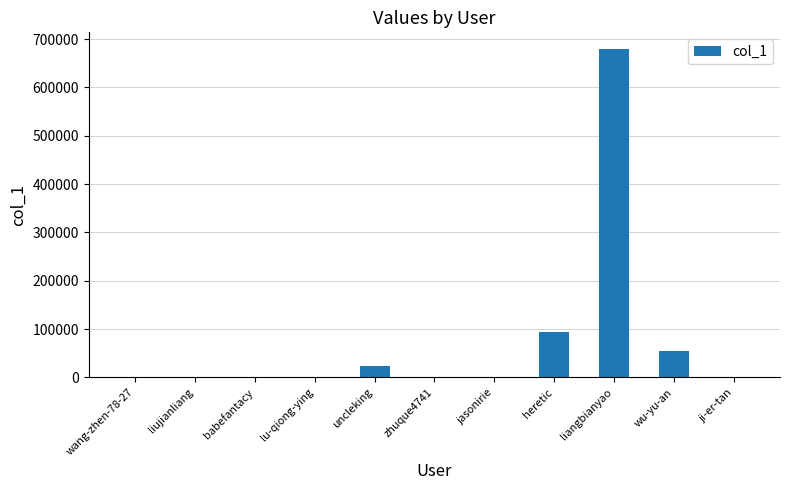

What is the sum of all values?

856772